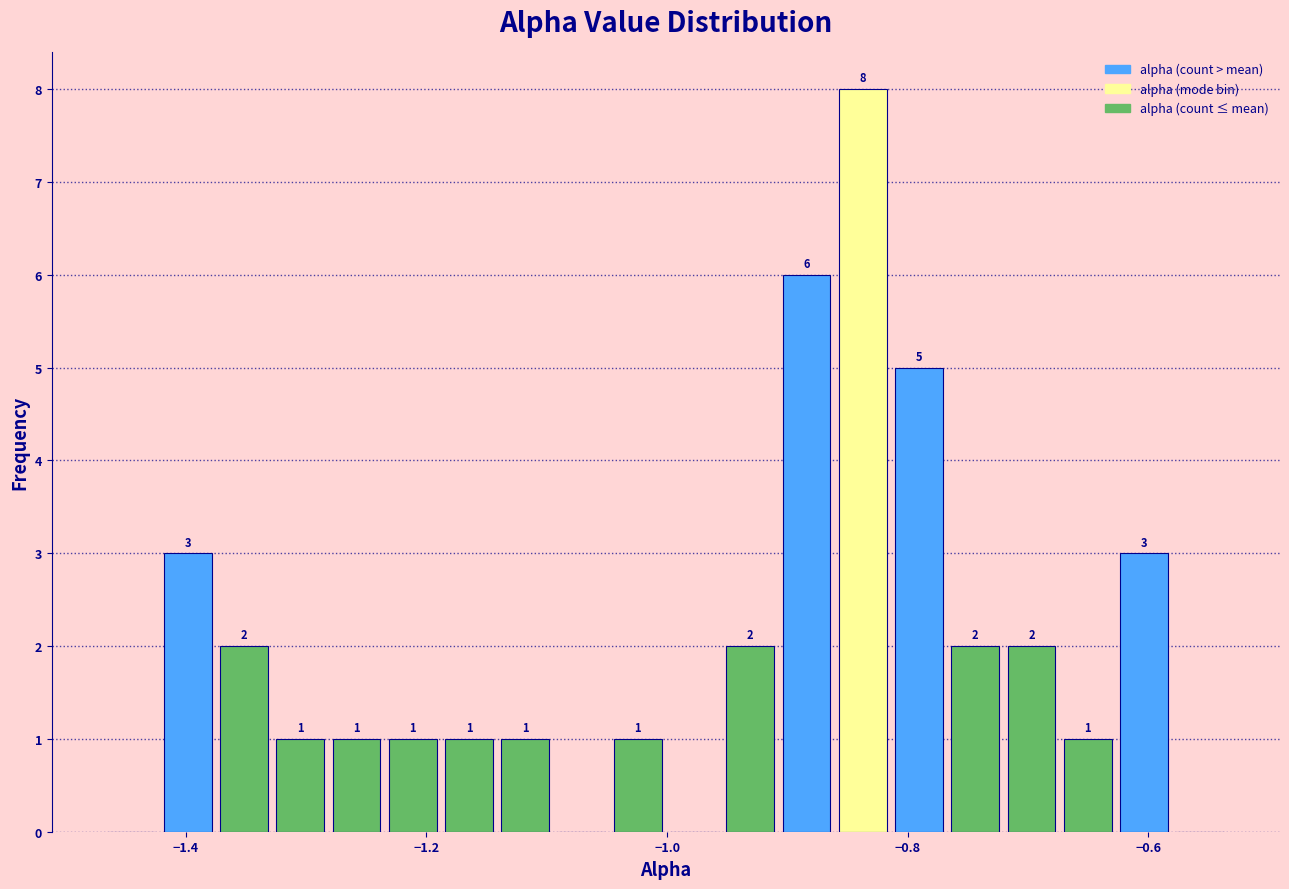

Around what value on the x-axis is the tallest bar? Give the approximate position of its centre, as read against the axis.

-0.84